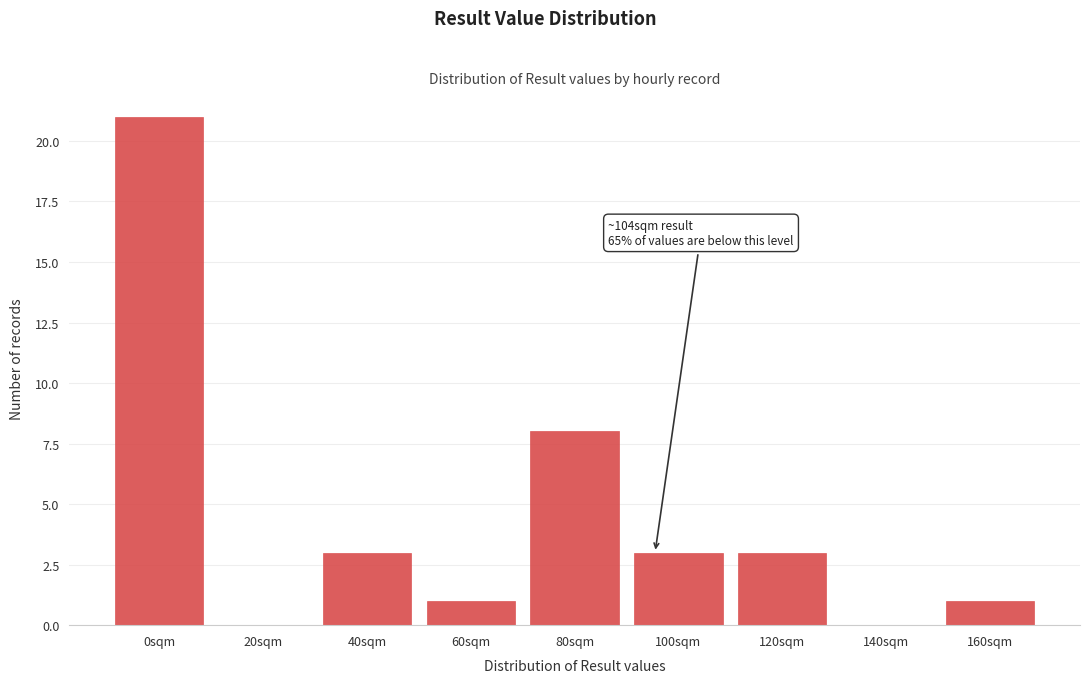

Reading left to right, what are all the values shown in this chart?

0sqm=21	20sqm=0	40sqm=3	60sqm=1	80sqm=8	100sqm=3	120sqm=3	140sqm=0	160sqm=1